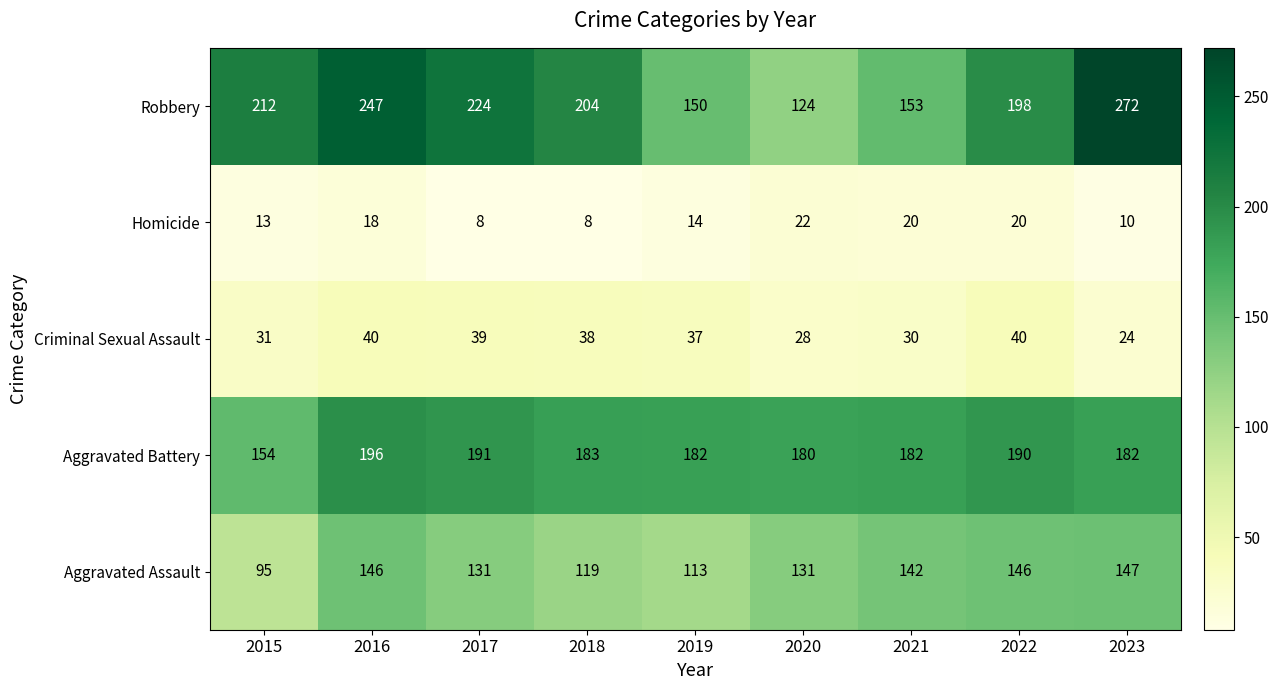

Which series has the widest spread of values?

Robbery